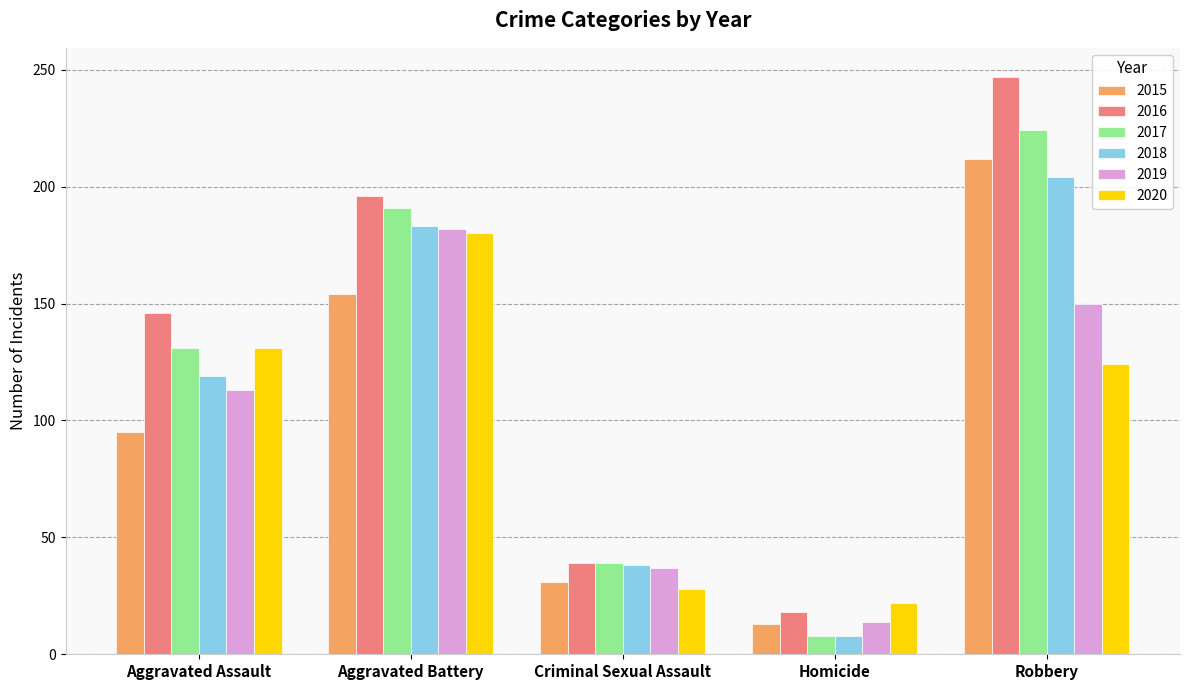

Reading right to left, transcribe all the data shown in this chart.

2015: Robbery=212	Homicide=13	Criminal Sexual Assault=31	Aggravated Battery=154	Aggravated Assault=95
2016: Robbery=247	Homicide=18	Criminal Sexual Assault=39	Aggravated Battery=196	Aggravated Assault=146
2017: Robbery=224	Homicide=8	Criminal Sexual Assault=39	Aggravated Battery=191	Aggravated Assault=131
2018: Robbery=204	Homicide=8	Criminal Sexual Assault=38	Aggravated Battery=183	Aggravated Assault=119
2019: Robbery=150	Homicide=14	Criminal Sexual Assault=37	Aggravated Battery=182	Aggravated Assault=113
2020: Robbery=124	Homicide=22	Criminal Sexual Assault=28	Aggravated Battery=180	Aggravated Assault=131